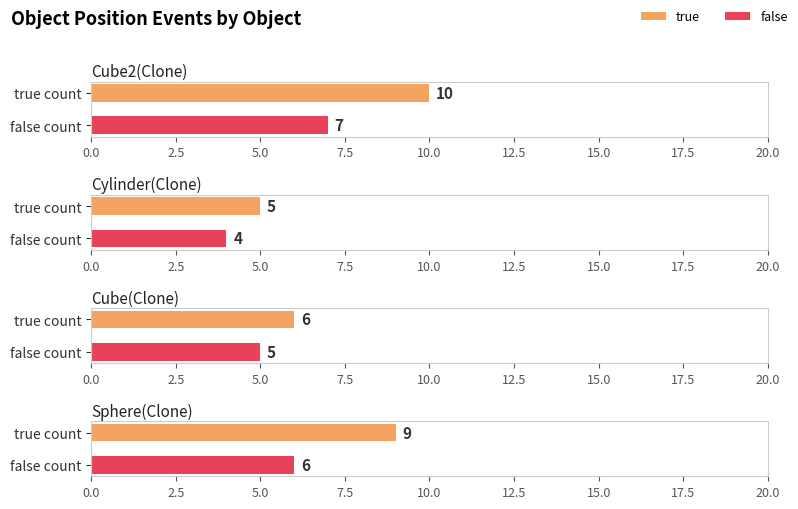

What is the spread (max minus min) of values at true count?

5